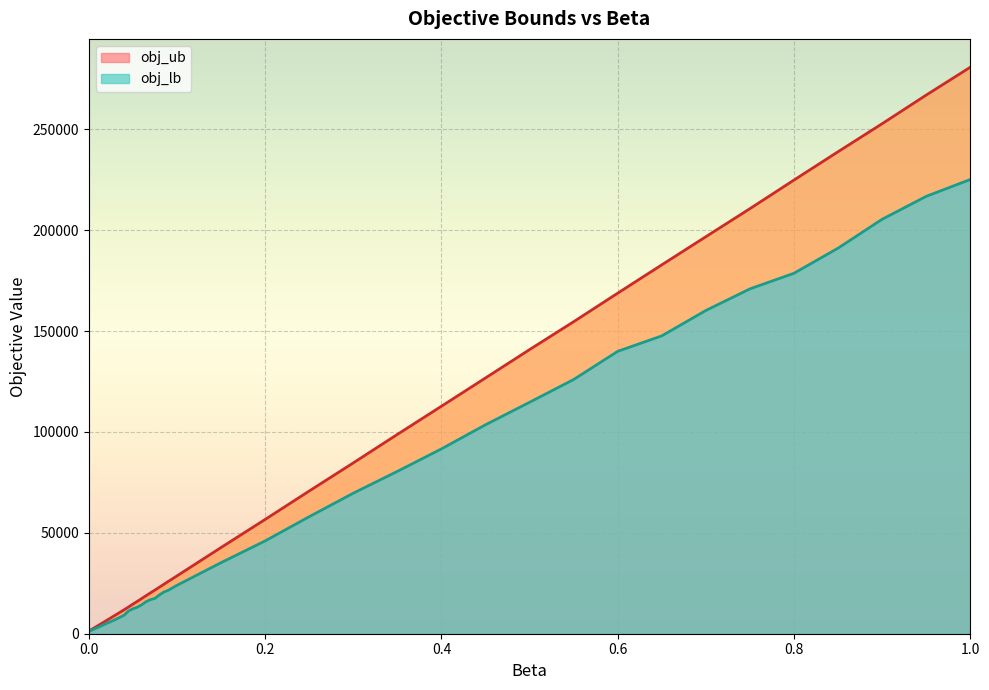

What are all the series names shown in the legend?

obj_ub, obj_lb